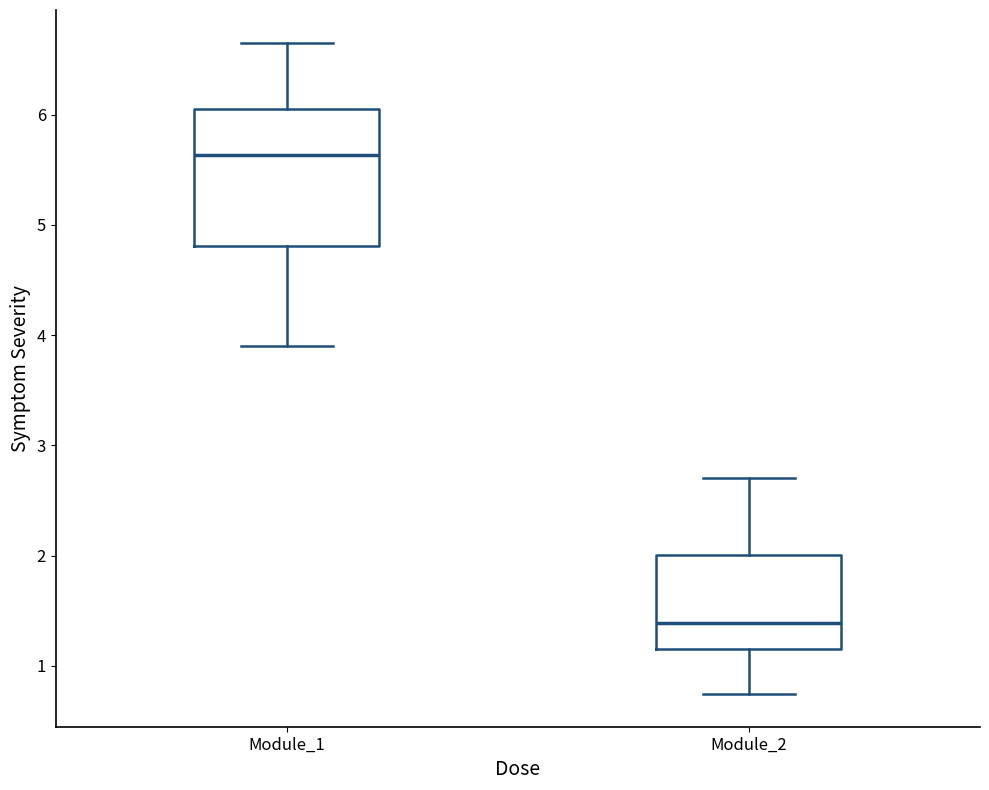

Reading left to right, transcribe this box plot: for each box, give where its median line is, the range the box spans, and where its two whiskers end, as read against the y-axis. The values are not printed on the chart, so give them approximately, as read against the axis.

Module_1: median 5.6, box 4.8 to 6.0, whiskers 3.9 to 6.7
Module_2: median 1.4, box 1.2 to 2.0, whiskers 0.7 to 2.7